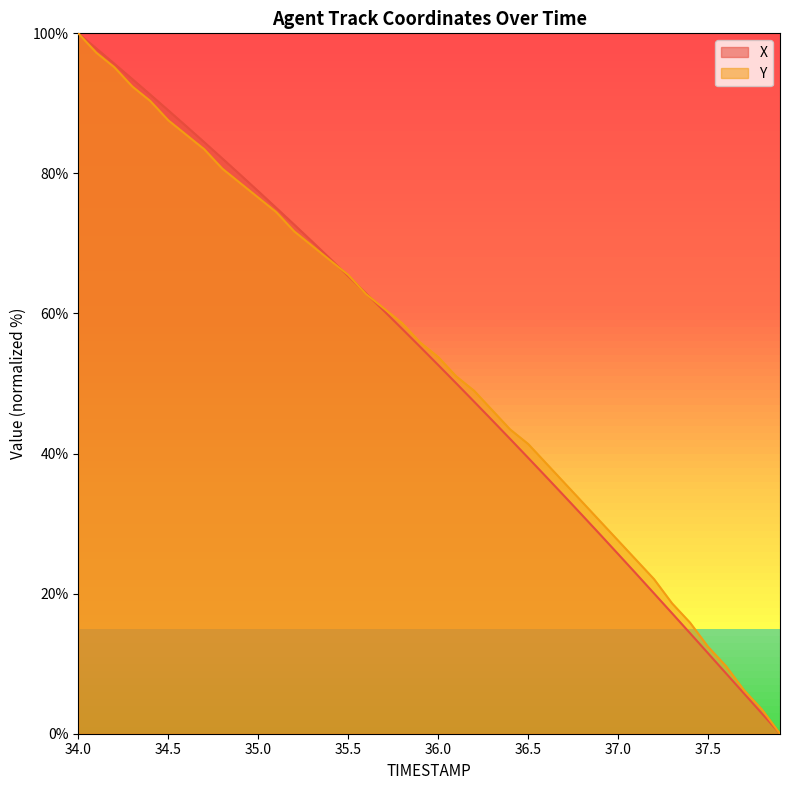

How many lines are shown in the chart?

2